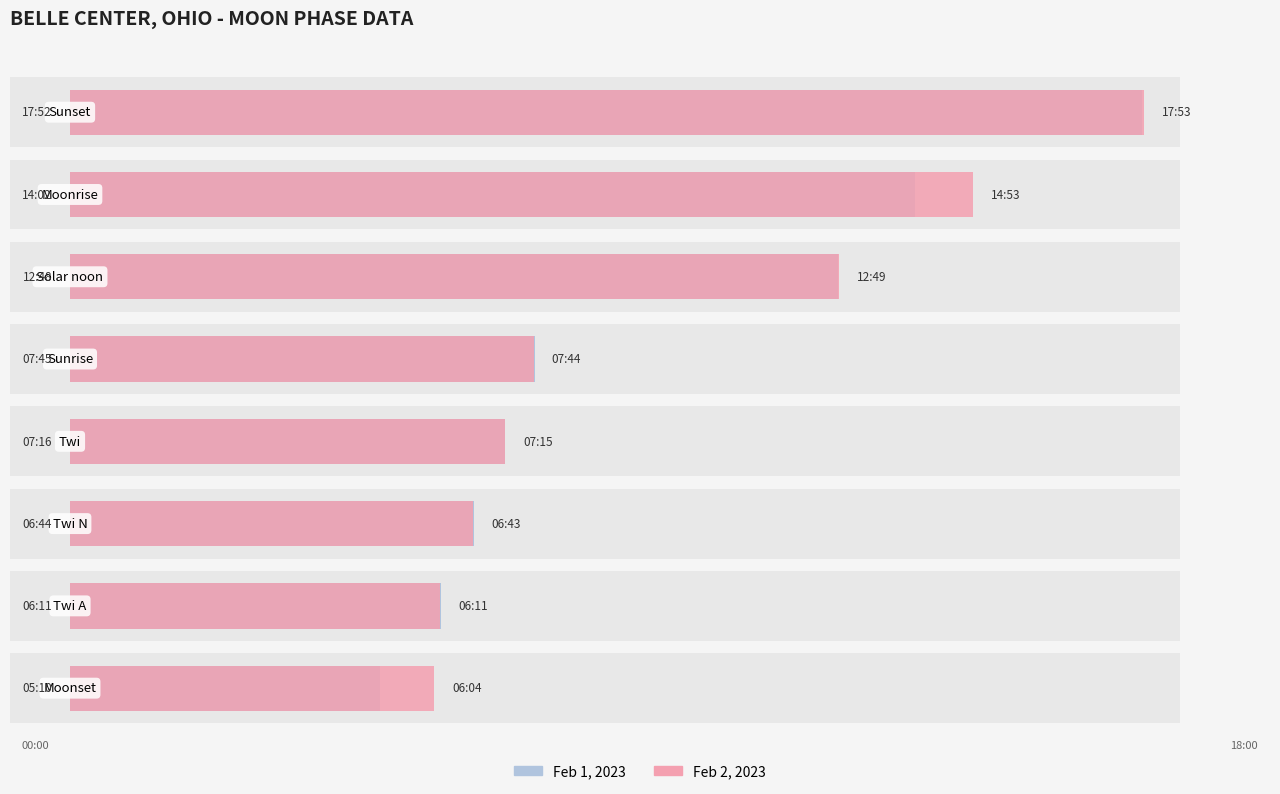

What is the value of the Feb 2 (Day 2) bar at the 5th from the left?

7.7